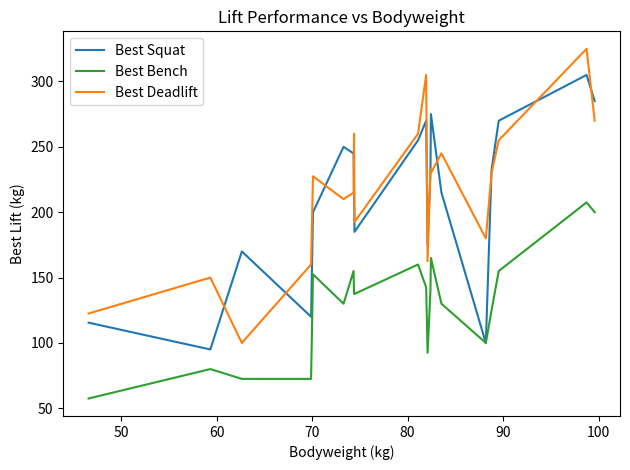

What is the greatest value displayed?

325.0